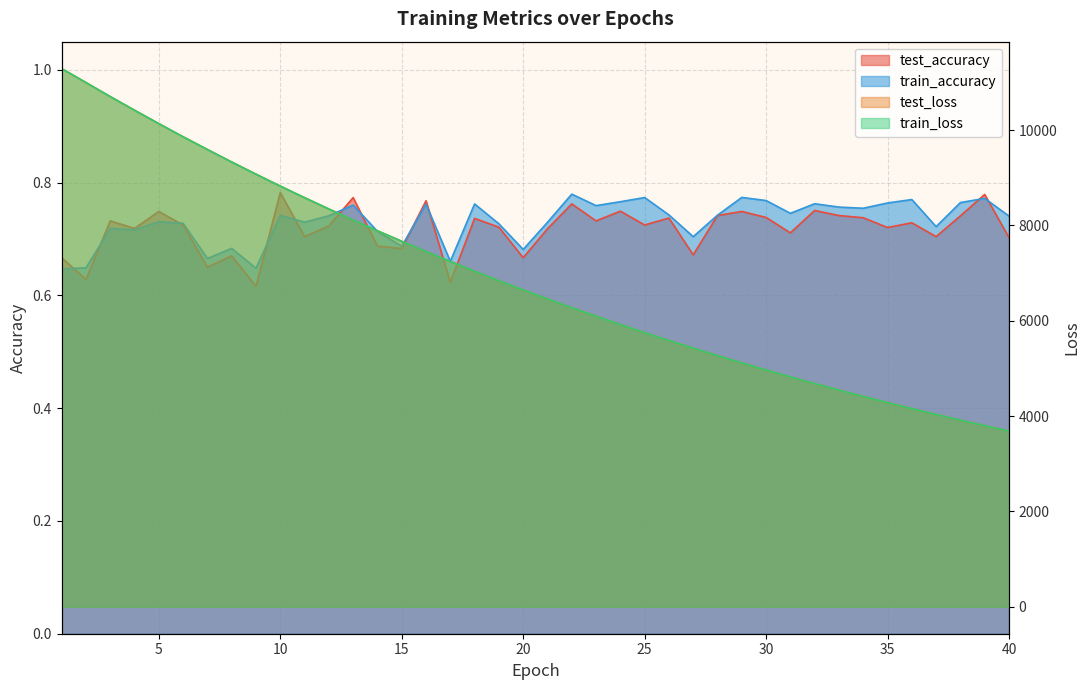

List the series in order of their peak value, highest first.

train_loss, test_loss, test_accuracy, train_accuracy